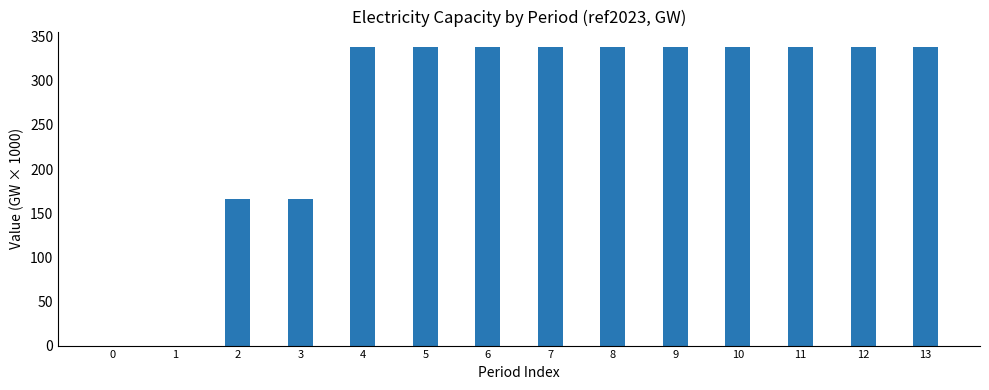

Approximately how many times larger is the value at 8 compared to 5?

1.0